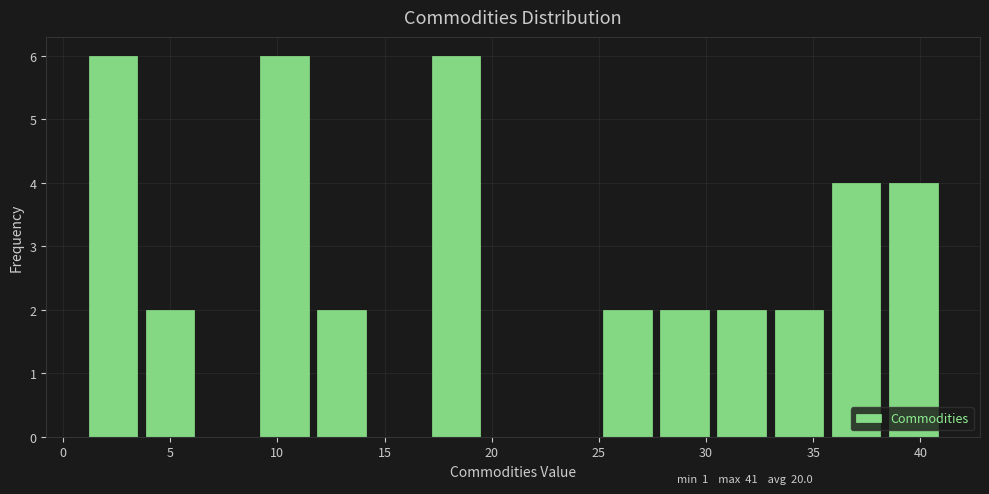

Reading left to right, transcribe this chart: for each bar, give the range it covers on the x-axis and its height. Neither the bar edges nor the heights are printed on the chart, so give them approximately, as read against the axes.

1.0 to 3.5: 6
3.5 to 6.5: 2
6.5 to 9.0: 0
9.0 to 11.5: 6
11.5 to 14.5: 2
14.5 to 17.0: 0
17.0 to 19.5: 6
19.5 to 22.5: 0
22.5 to 25.0: 0
25.0 to 27.5: 2
27.5 to 30.5: 2
30.5 to 33.0: 2
33.0 to 35.5: 2
35.5 to 38.5: 4
38.5 to 41.0: 4